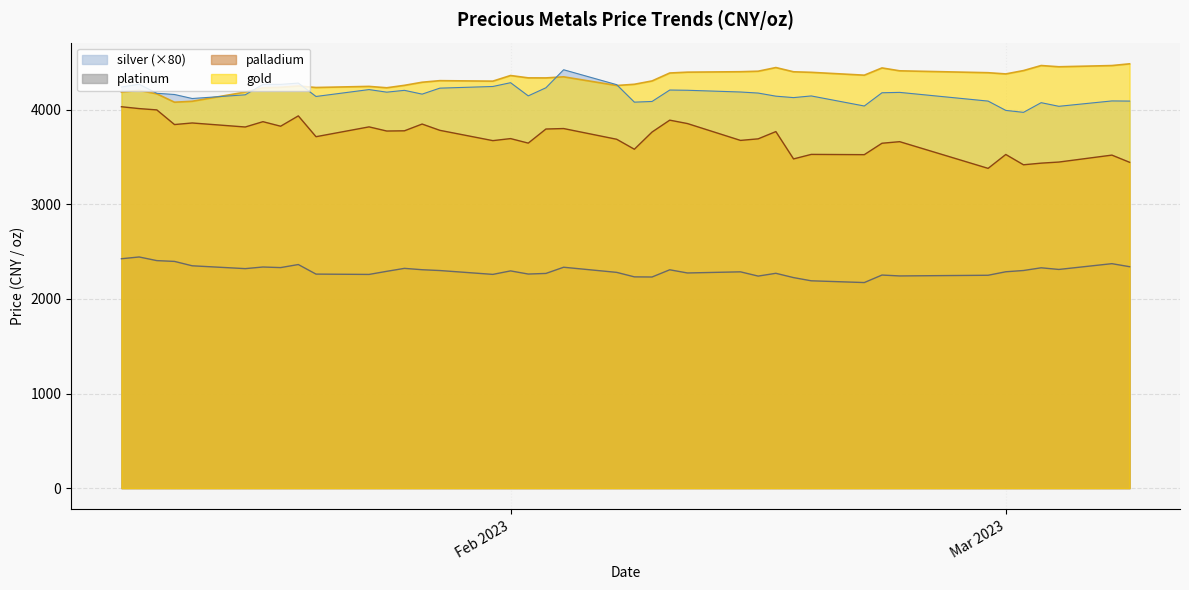

At how many categories does at least one series exceed 4440?

6